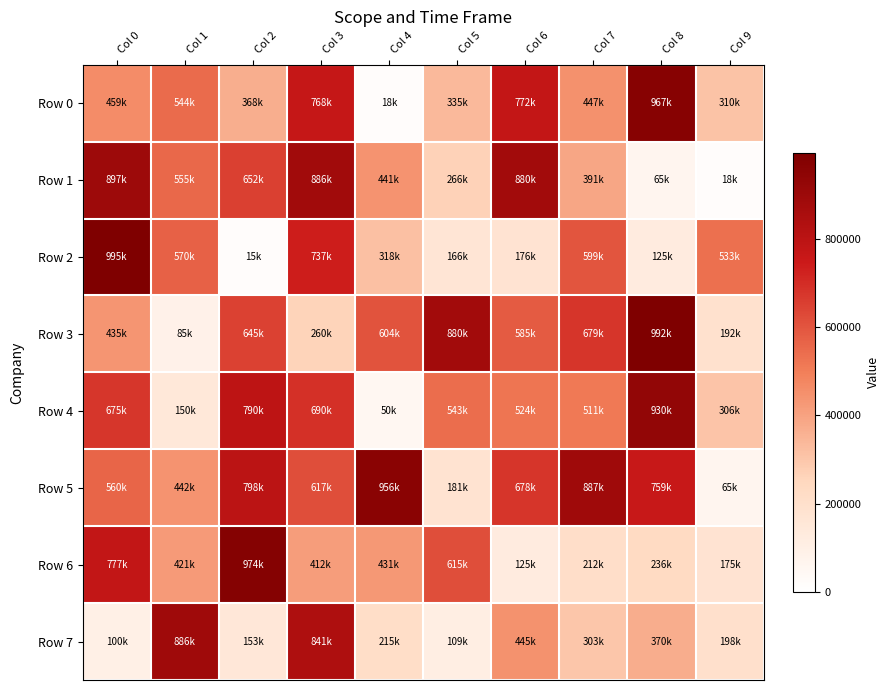

At Col 6, list the series in order from smallest to largest.

Row 6, Row 2, Row 7, Row 4, Row 3, Row 5, Row 0, Row 1